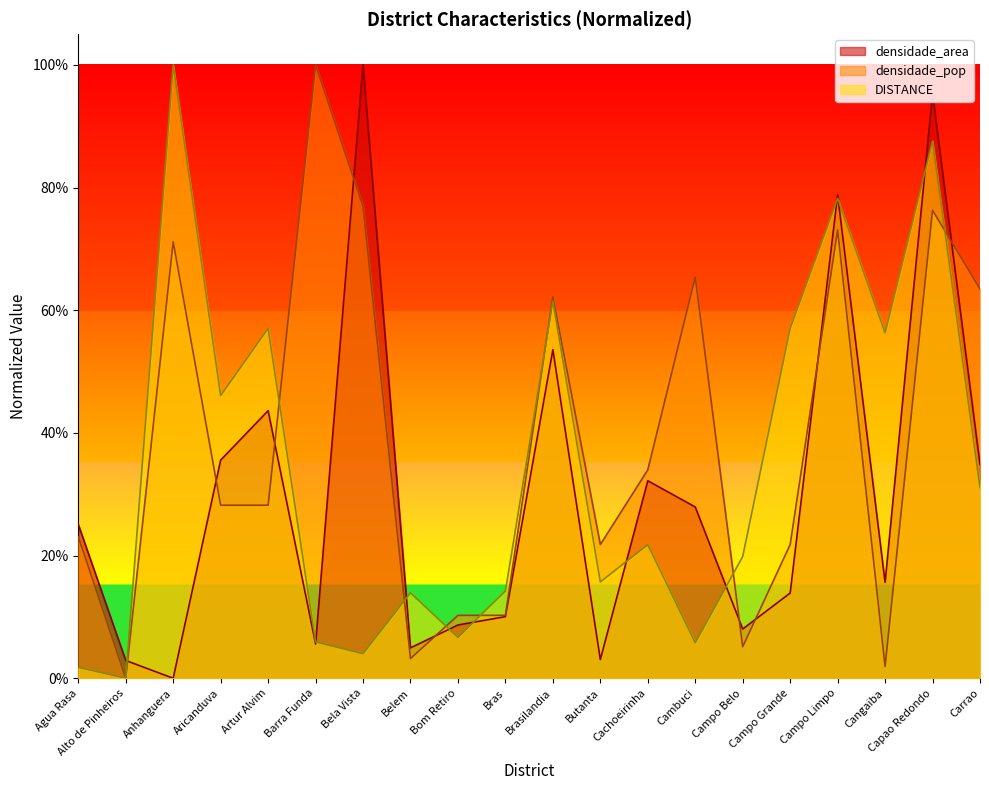

What is the difference between the maximum and minimum values in the densidade_area series?

1.0